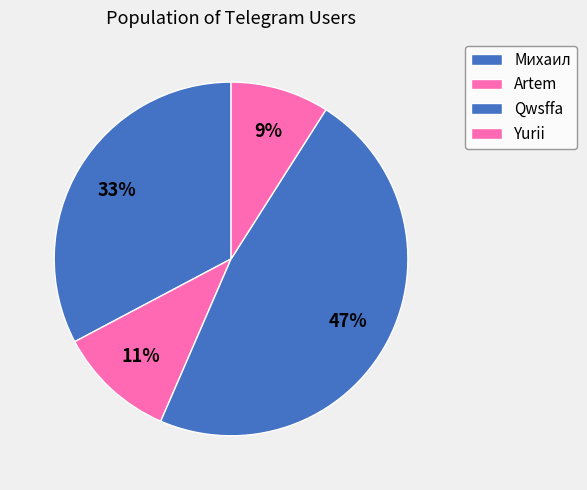

Is Михаил the majority of the pie?

No